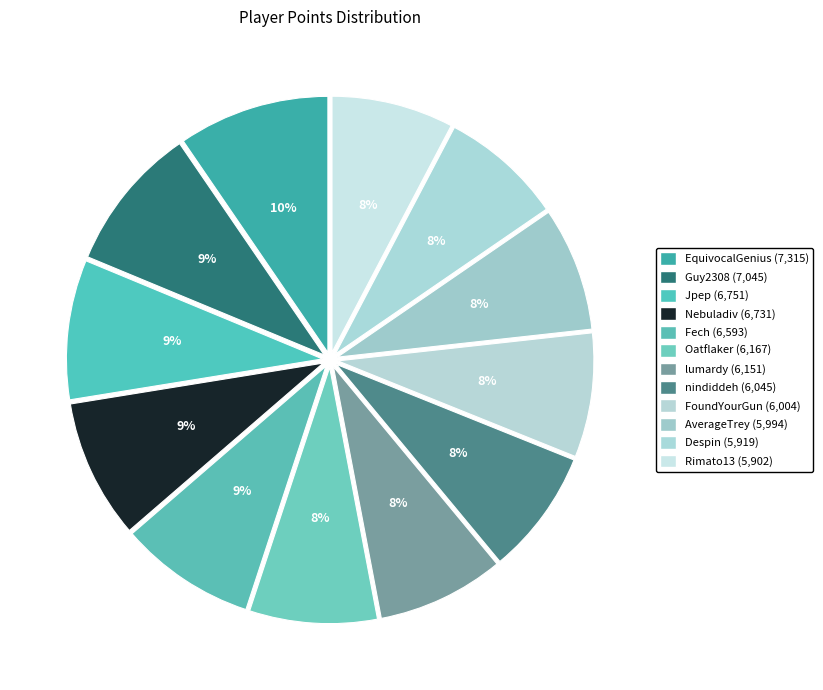

How many segments does this pie chart have?

12